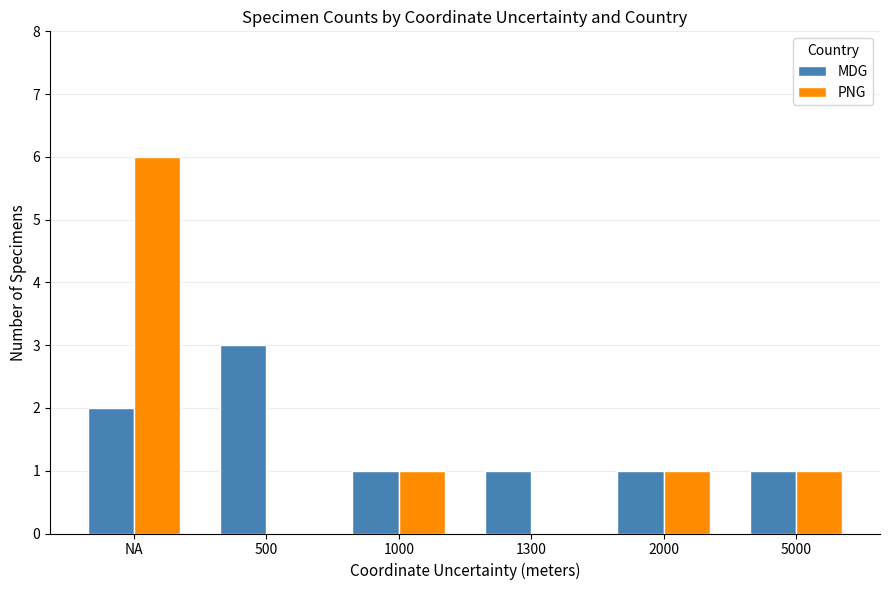

Is it true that MDG equals 3 at 500?

True